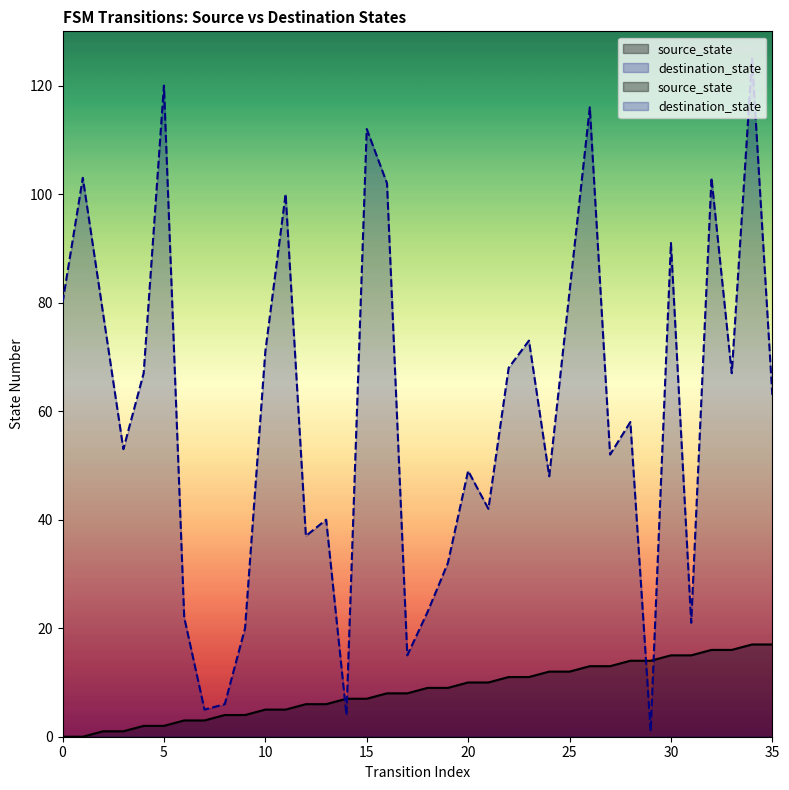

Which series has the largest range (max minus min)?

destination_state